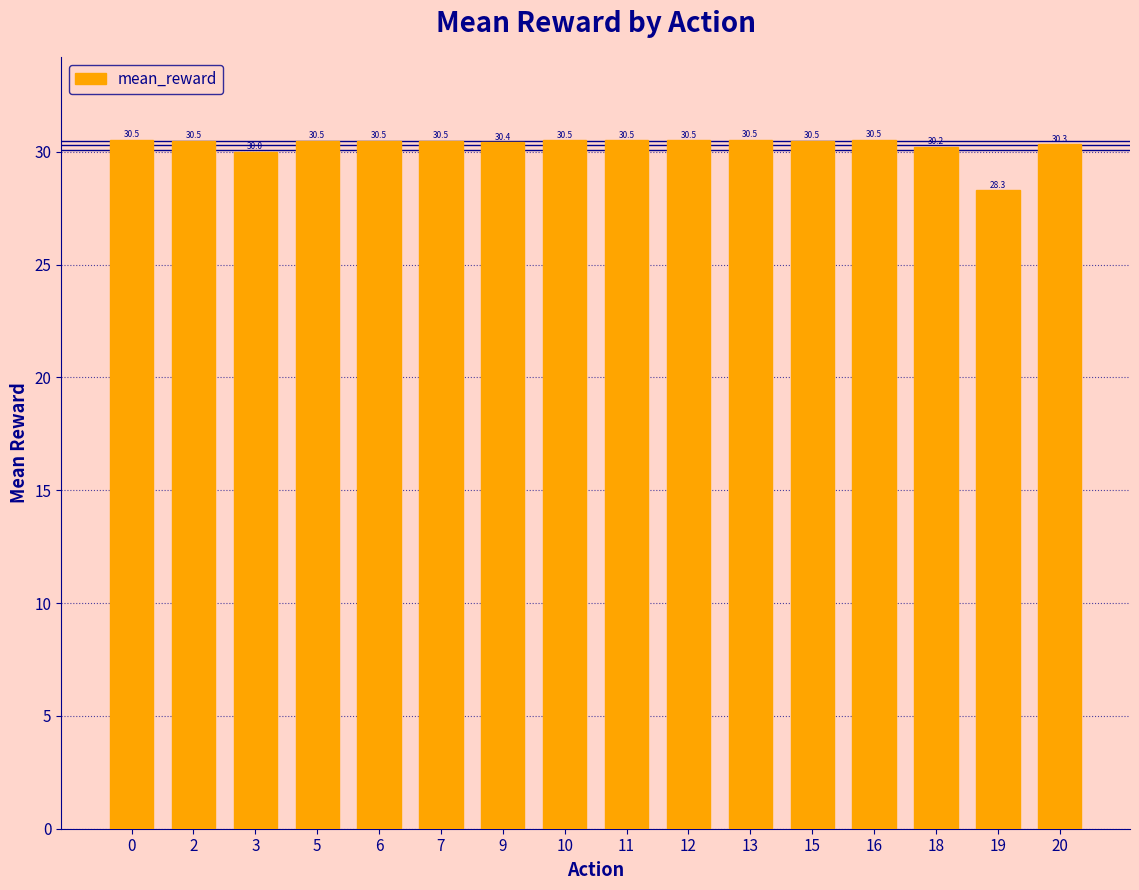

How many bars are there in total?

16